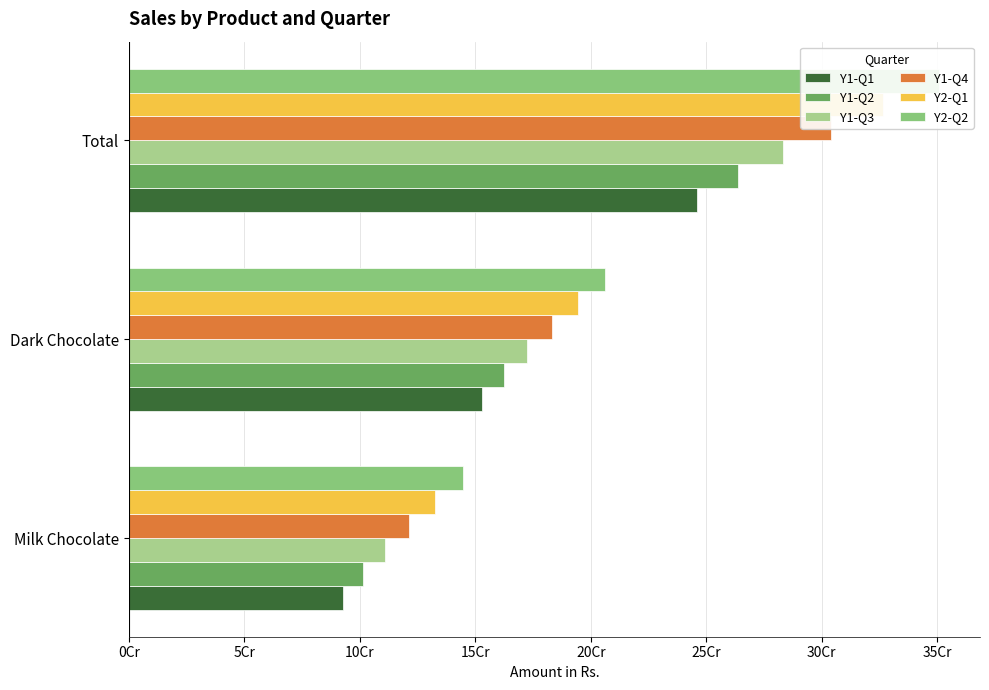

At Milk Chocolate, list the series in order from largest to smallest.

Y2-Q2, Y2-Q1, Y1-Q4, Y1-Q3, Y1-Q2, Y1-Q1